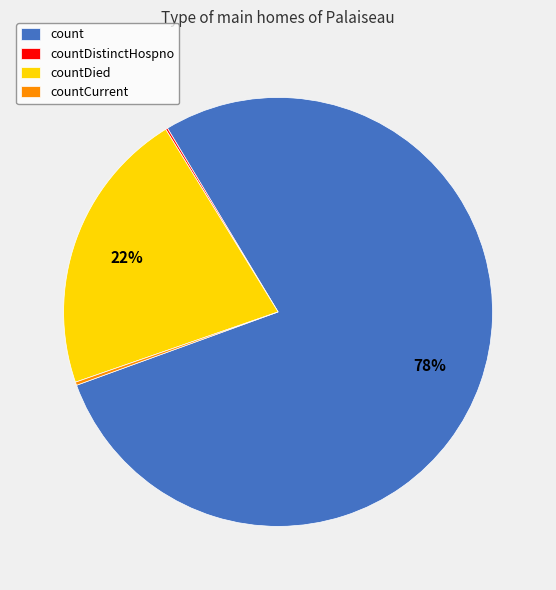

Which category has the biggest portion of the pie?

count